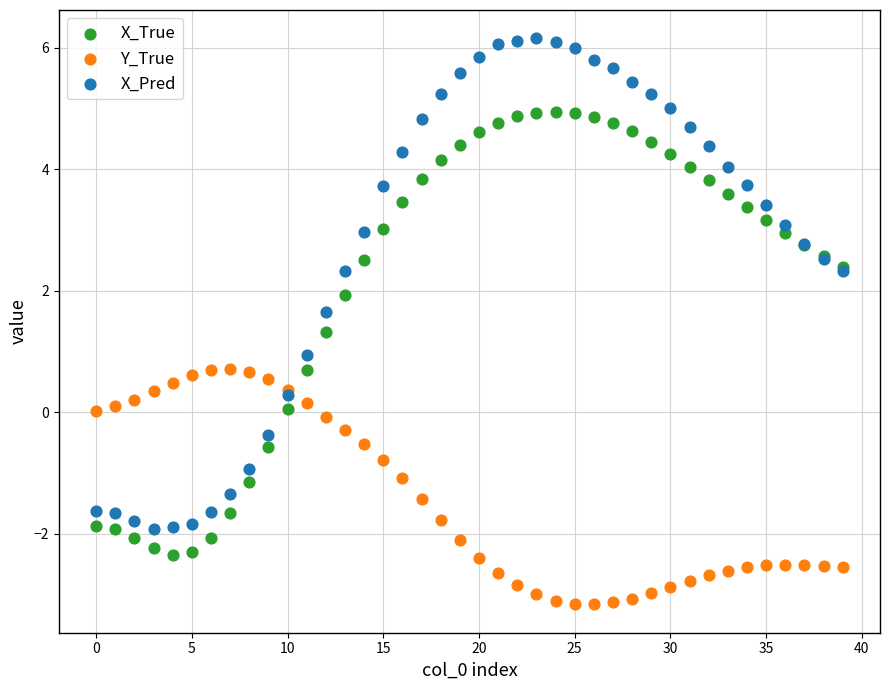

Which series has the largest Y range (max minus min)?

X_Pred